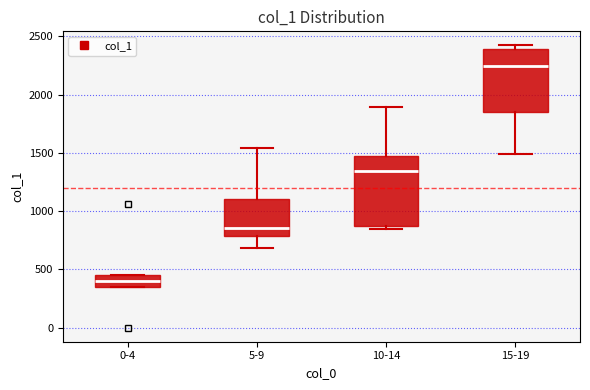

Which box is the tallest, from its lower edge to its upper edge?

10-14